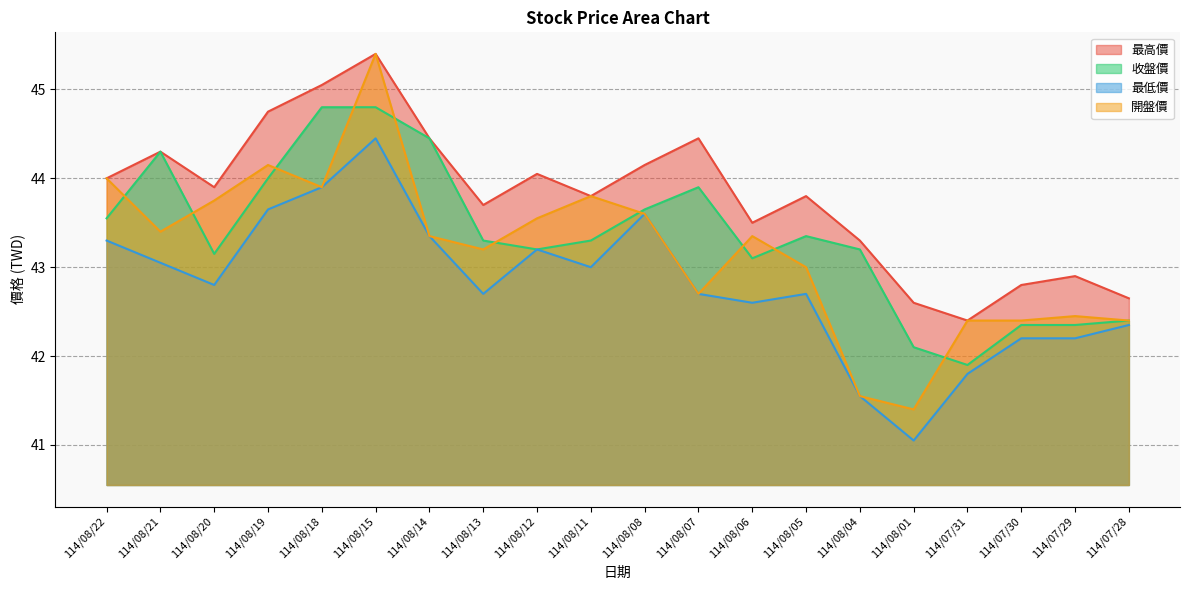

What are all the series names shown in the legend?

最高價, 收盤價, 最低價, 開盤價